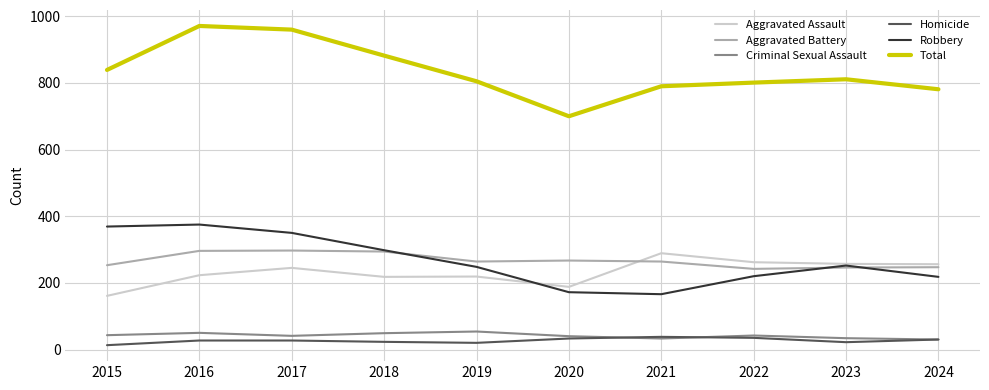

Which series has the widest spread of values?

Total